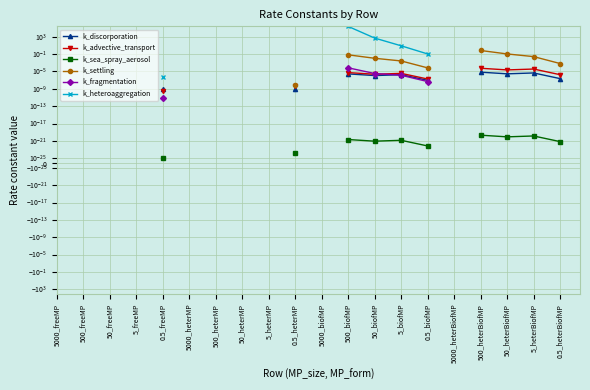

Does the chart have visible grid lines?

Yes